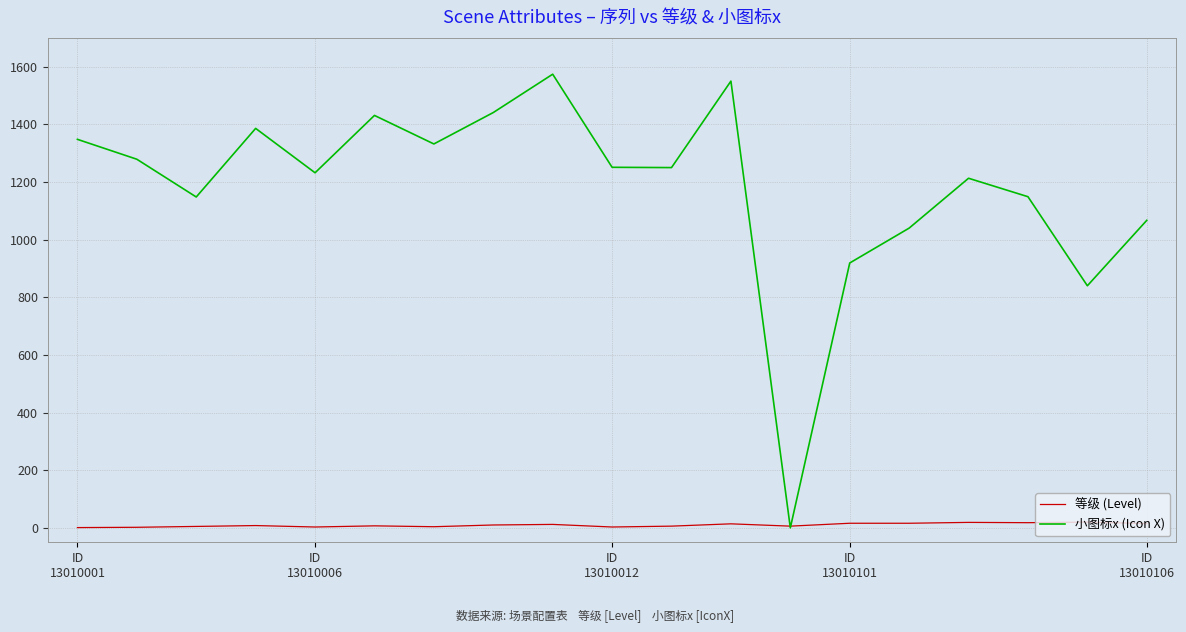

Rank the series by their average value, from highest to lowest.

小图标x (Icon X), 等级 (Level)